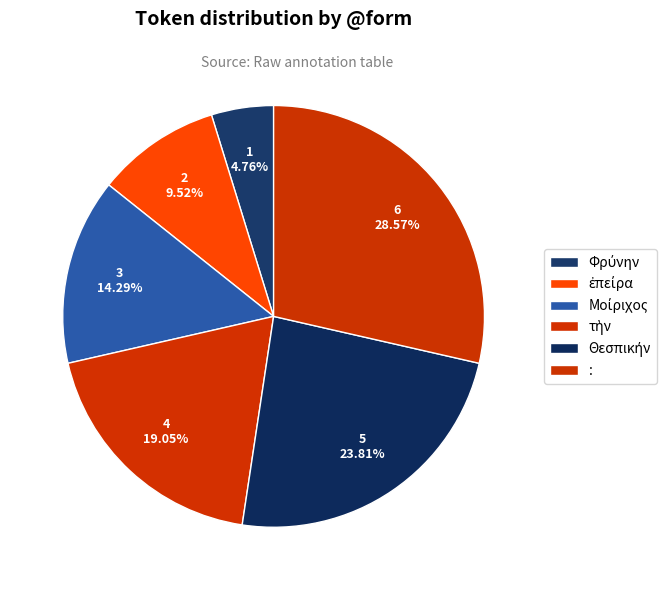

How many slices are in this pie chart?

6